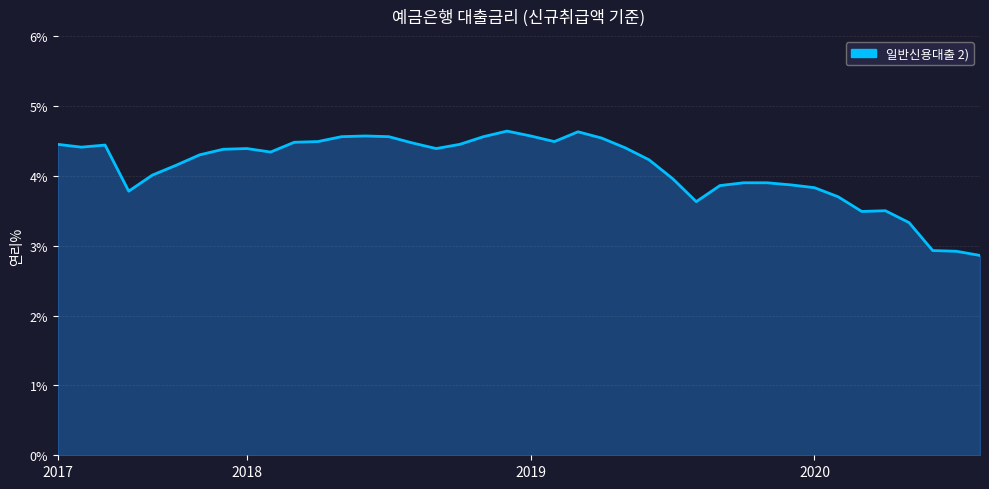

What is the difference between the maximum and minimum values?

1.8